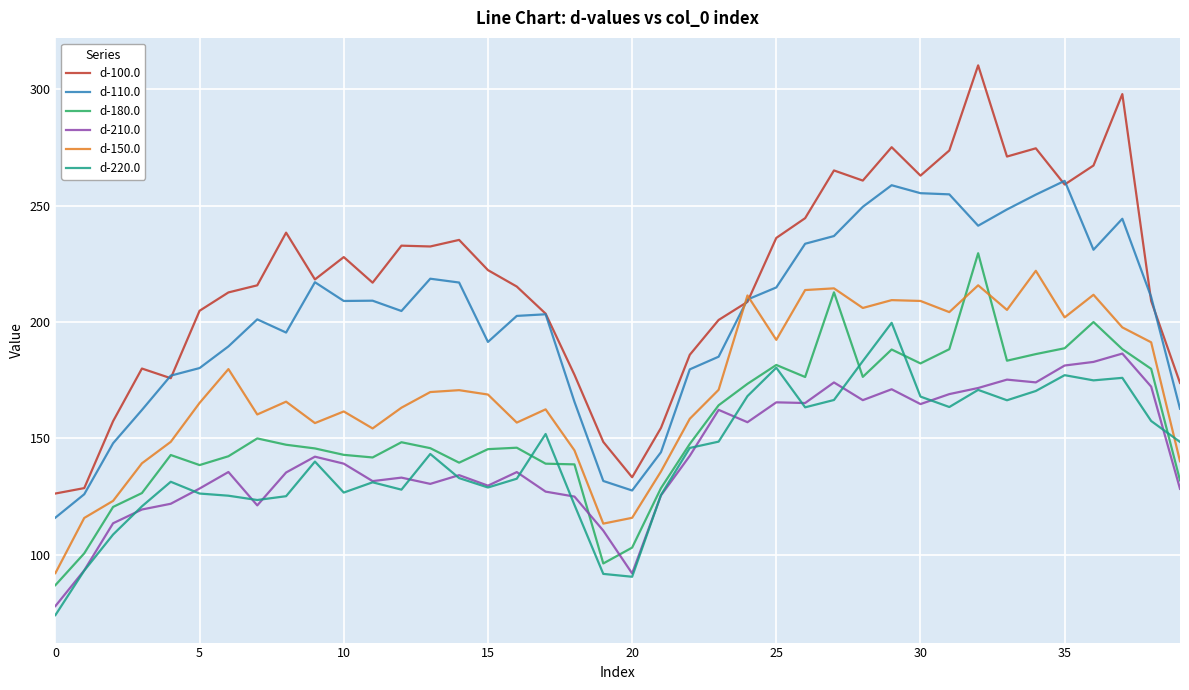

Which series has the largest range (max minus min)?

d-100.0